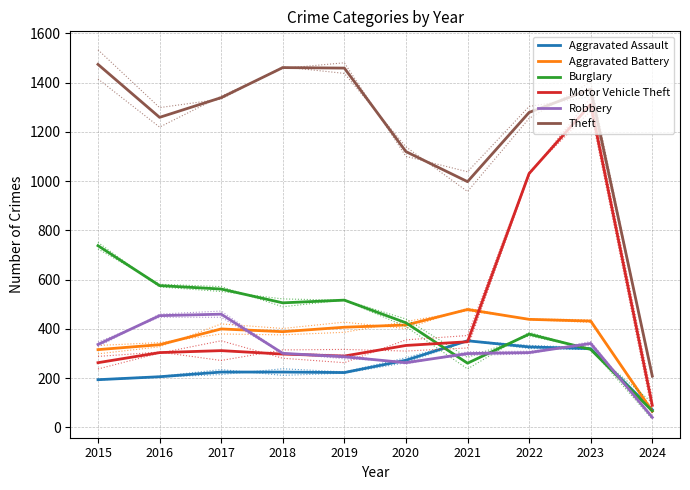

What value does the Aggravated Battery series have at 2023, to the nearest 50?

450